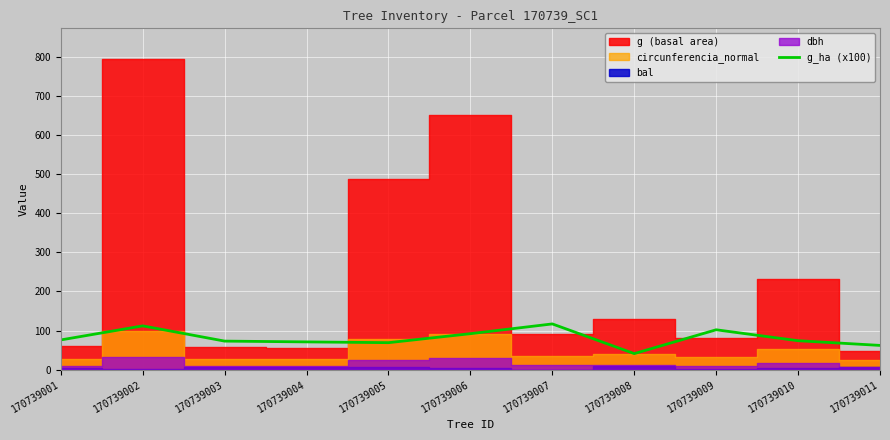

What is the minimum value for g_ha (x100)?

41.0